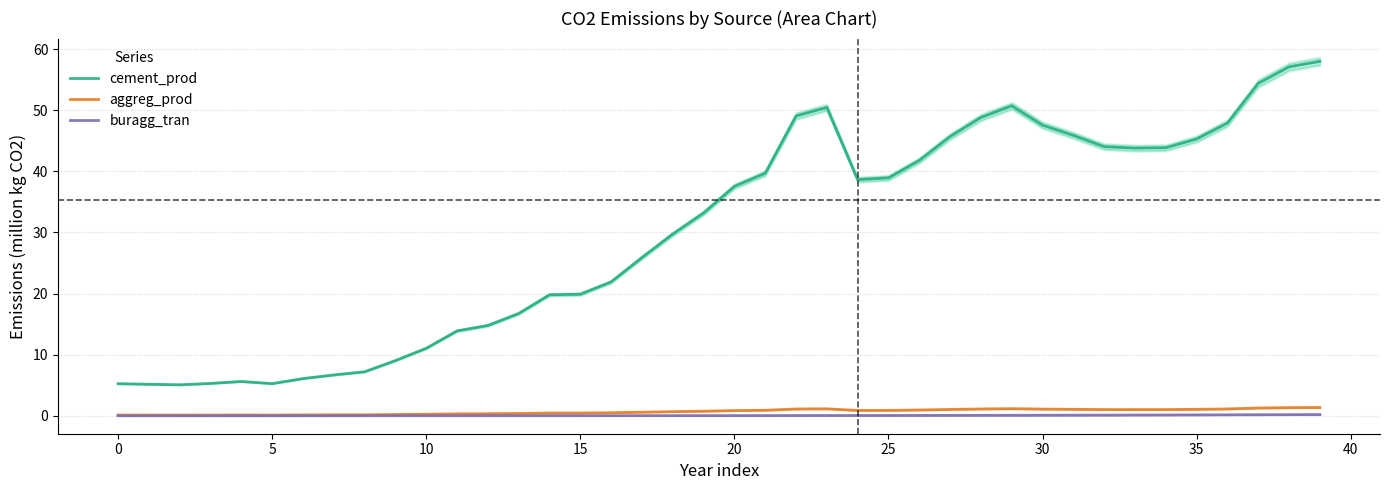

How many values in the cement_prod series are below 37?

20